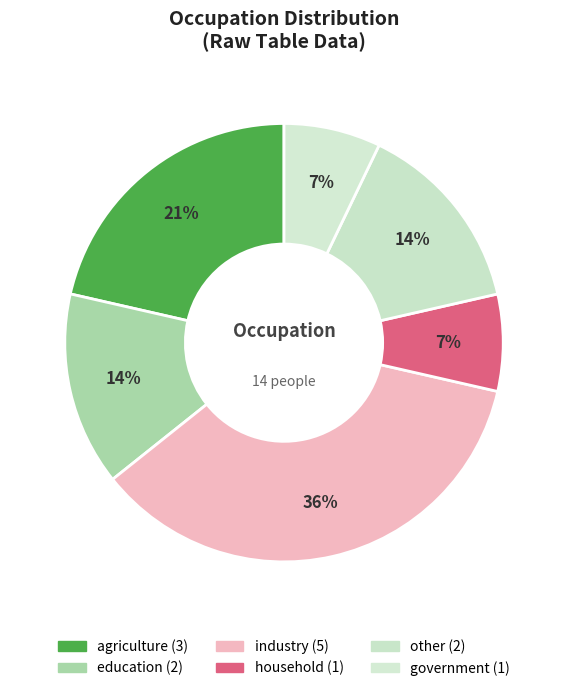

Which category has the smallest portion of the pie?

household(F)